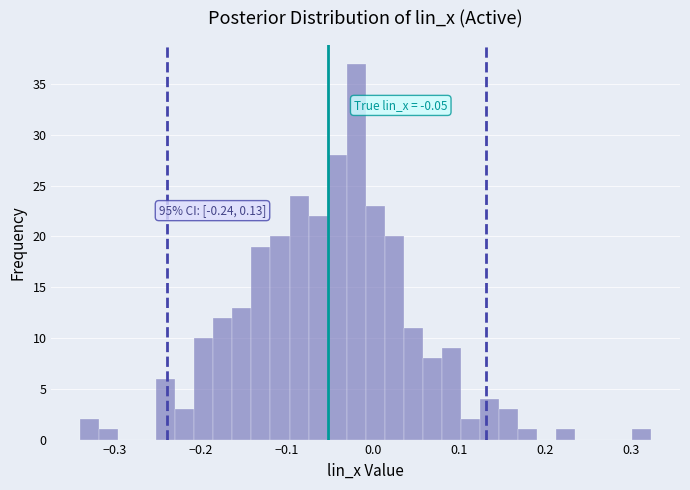

Read against the x-axis, roughly where is the centre of the tallest bar?

-0.02